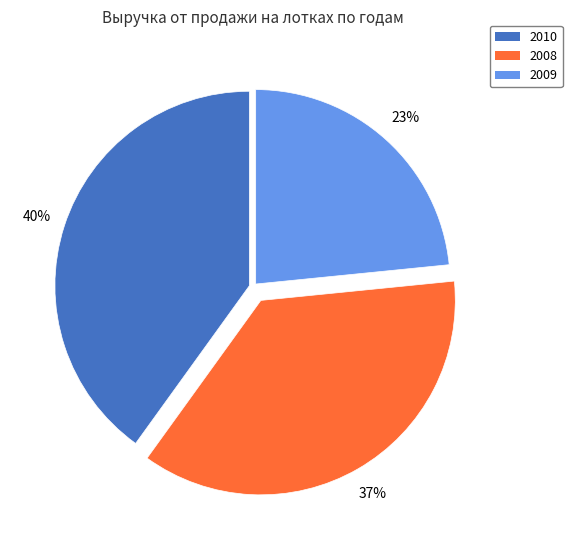

Is the sum of 2010 and 2009 greater than half?

Yes